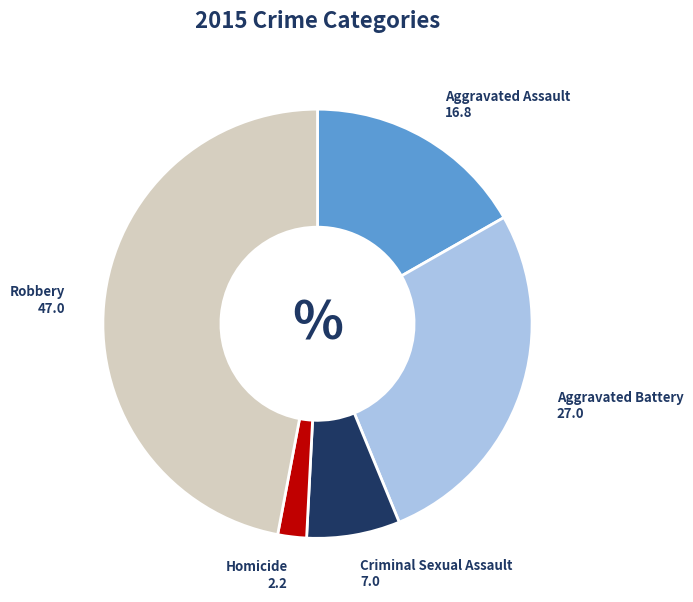

Which slice is the smallest?

Homicide